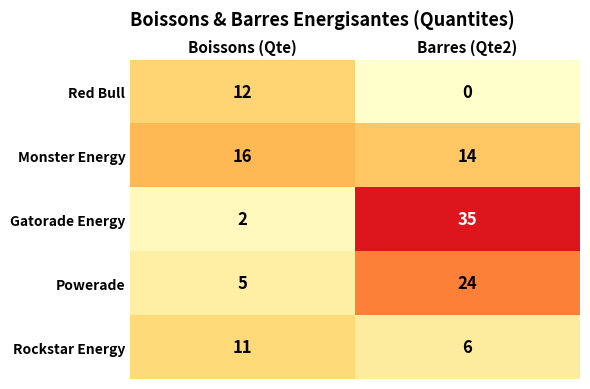

What is the greatest value displayed?

35